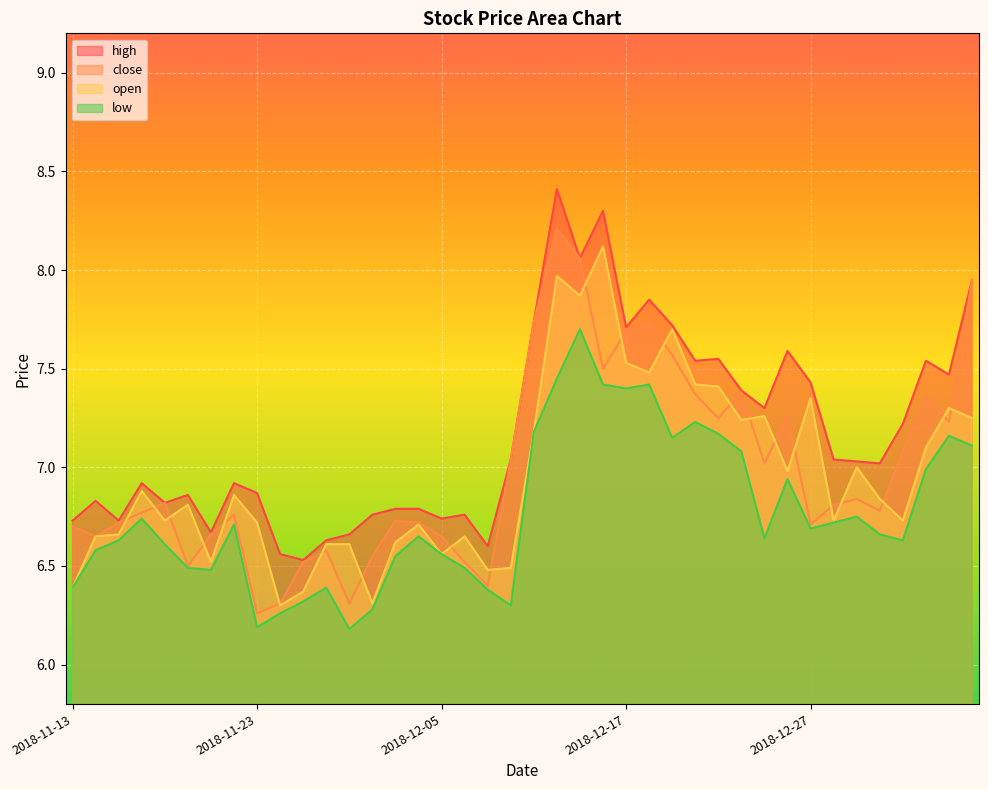

How many series are shown in this chart?

4